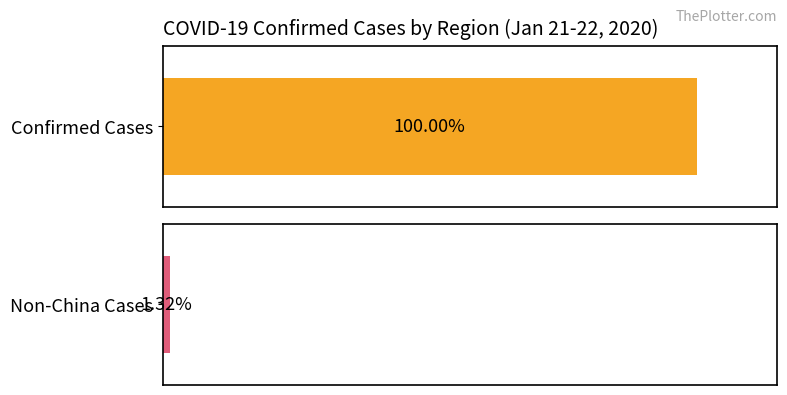

True or false: the data shows 3 at Tianjin.

False